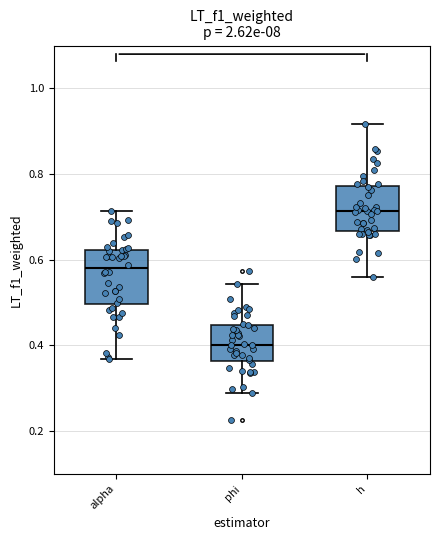

Reading left to right, read every box against the y-axis: the position of its median line, the range the box covers, and the ends of its whiskers. The values are not printed on the chart, so give them approximately, as read against the axis.

alpha: median 0.58, box 0.50 to 0.62, whiskers 0.36 to 0.72
phi: median 0.40, box 0.36 to 0.44, whiskers 0.28 to 0.54
h: median 0.72, box 0.66 to 0.78, whiskers 0.56 to 0.92